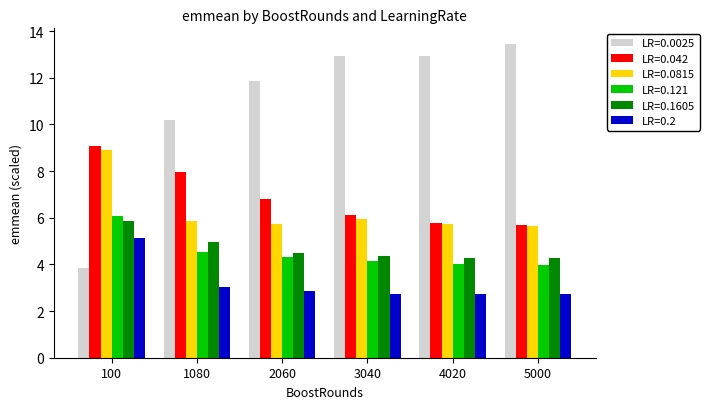

At 1080, list the series in order from smallest to largest.

LR=0.2, LR=0.121, LR=0.1605, LR=0.0815, LR=0.042, LR=0.0025